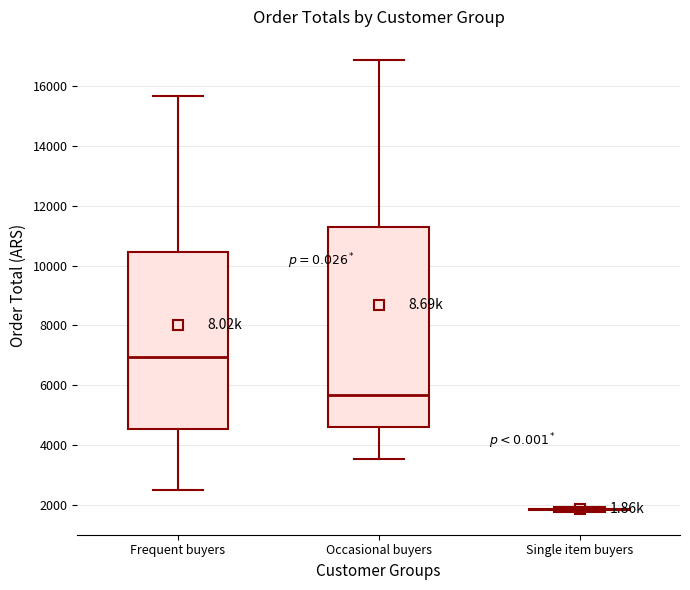

Where is the lower edge of the box for Frequent buyers on the y-axis? The values are not printed on the chart, so give them approximately, as read against the axis.

4600